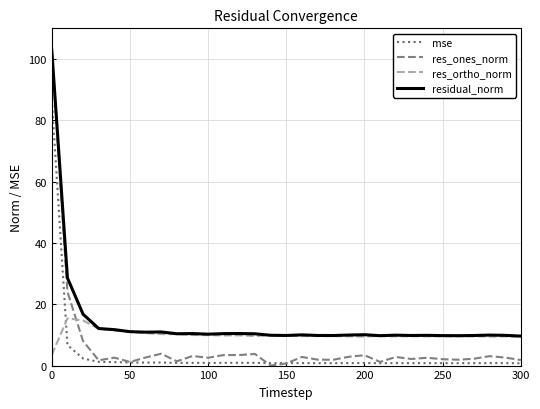

After their last crossing, which series has the higher values: mse or res_ortho_norm?

res_ortho_norm